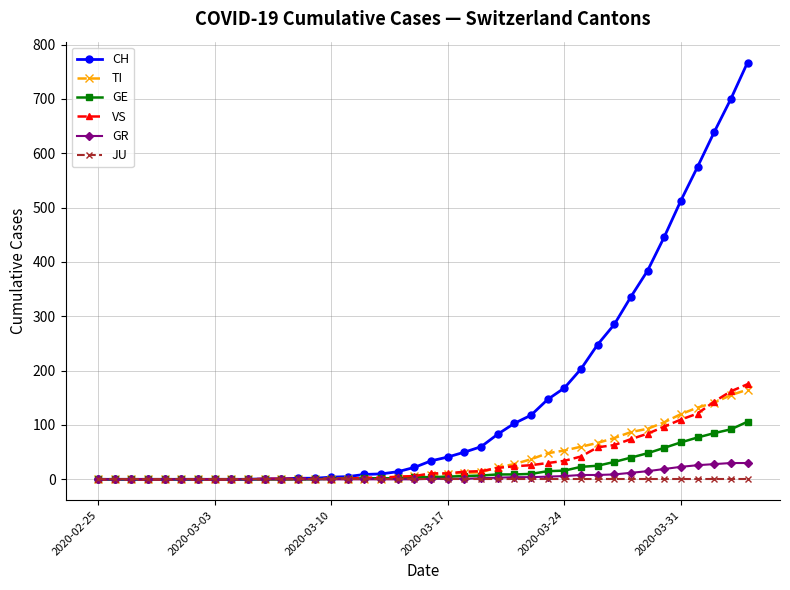

Which series has the largest total across all categories?

CH